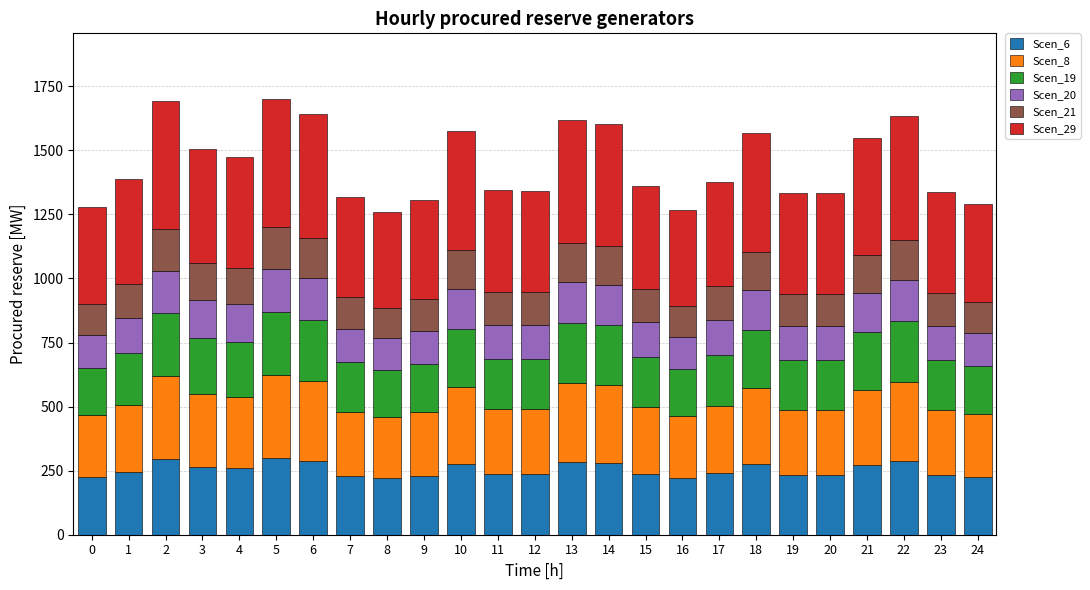

Is it true that Scen_6 equals 235.2 at 12?

True